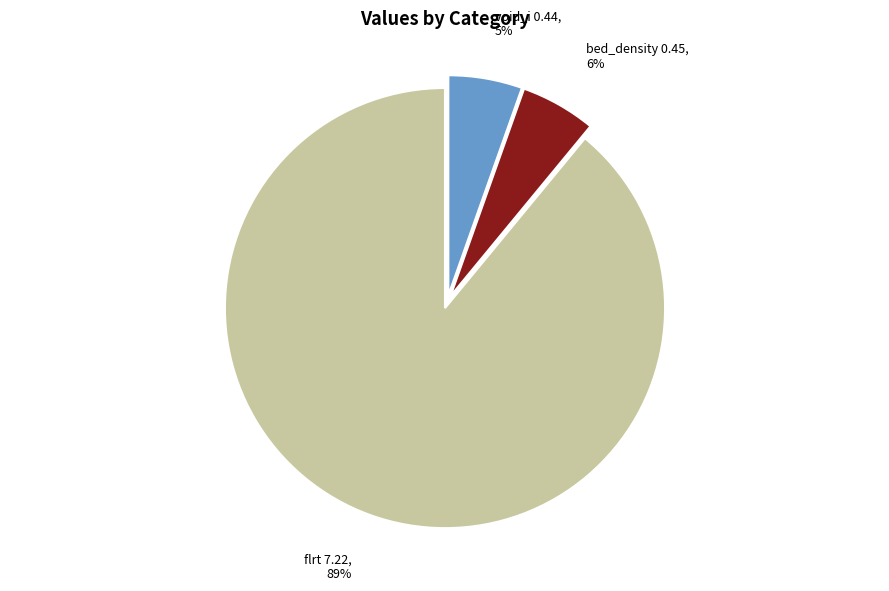

Is there any slice that represents more than half of the pie?

Yes